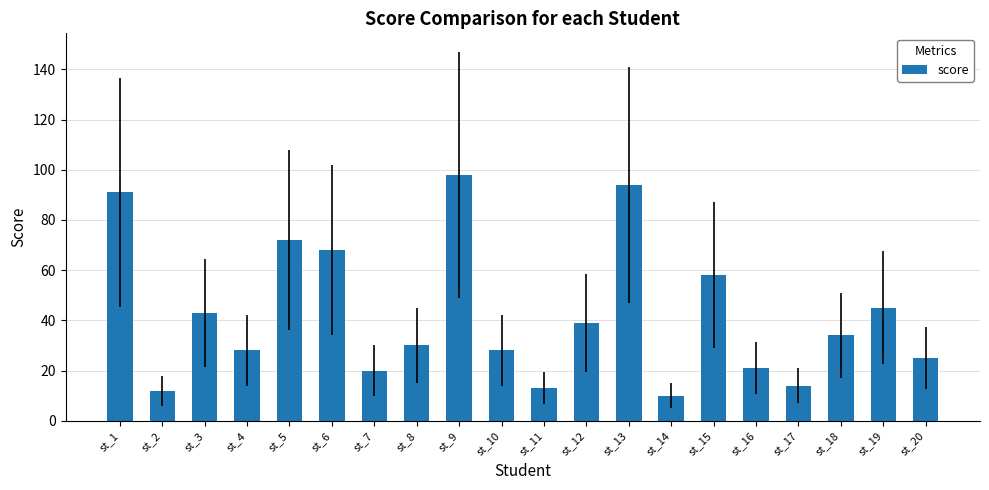

The chart shows a value of 98 at st_9. True or false?

True